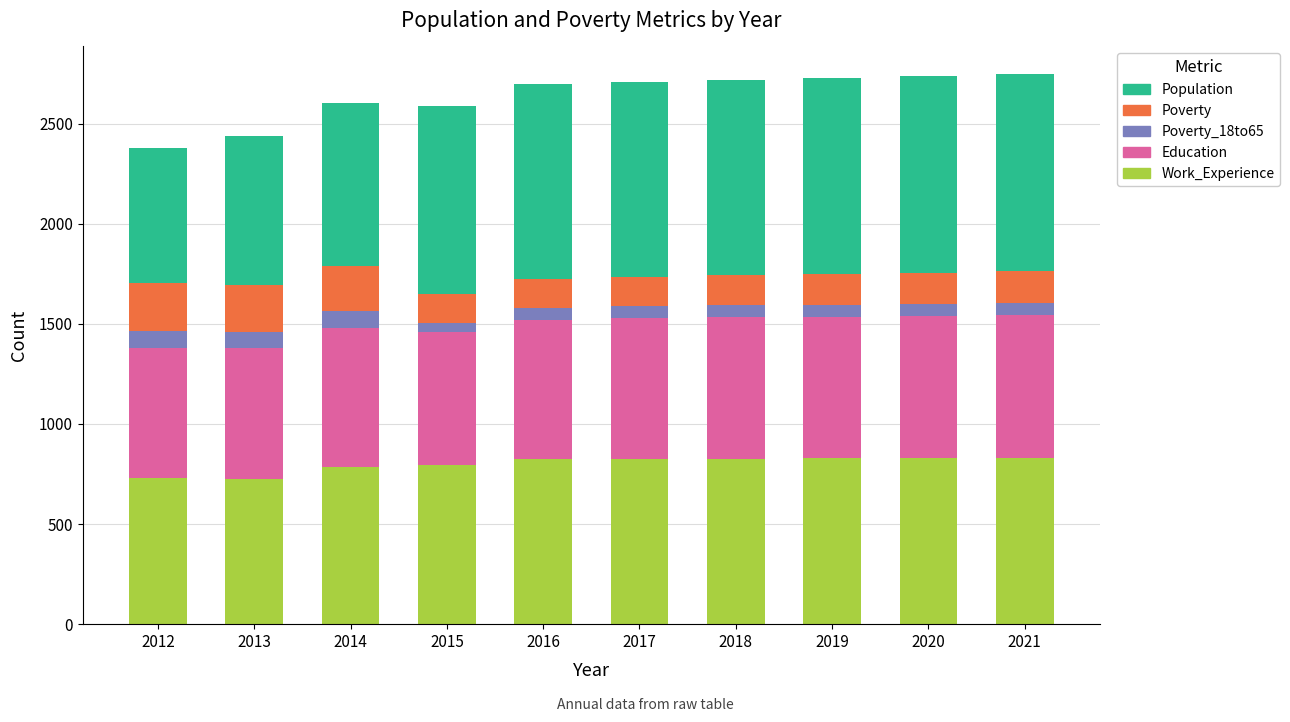

Count the number of categories in the chart.

10